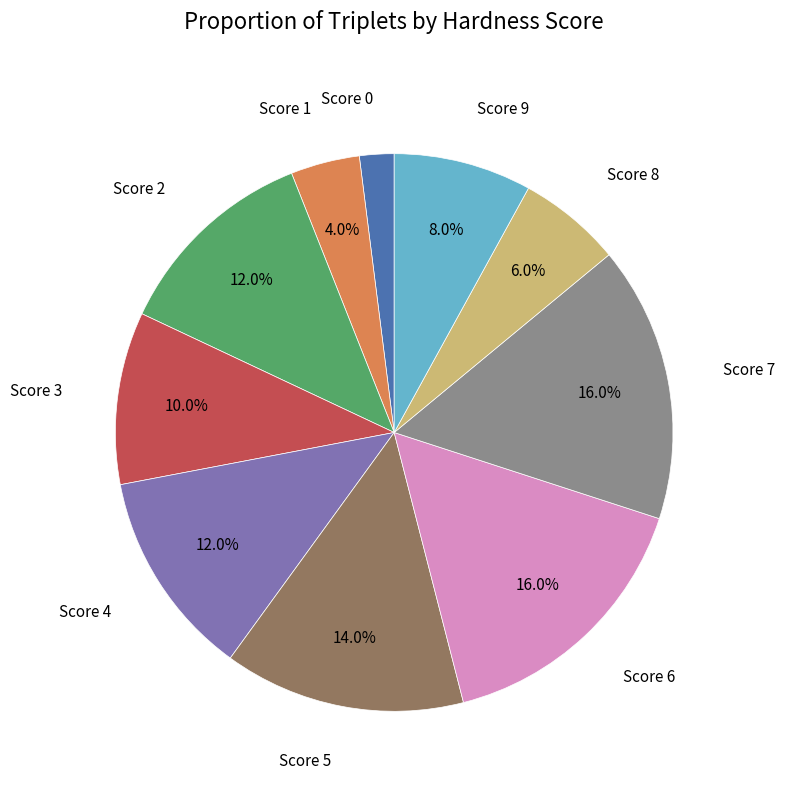

Is there a majority slice in this chart?

No